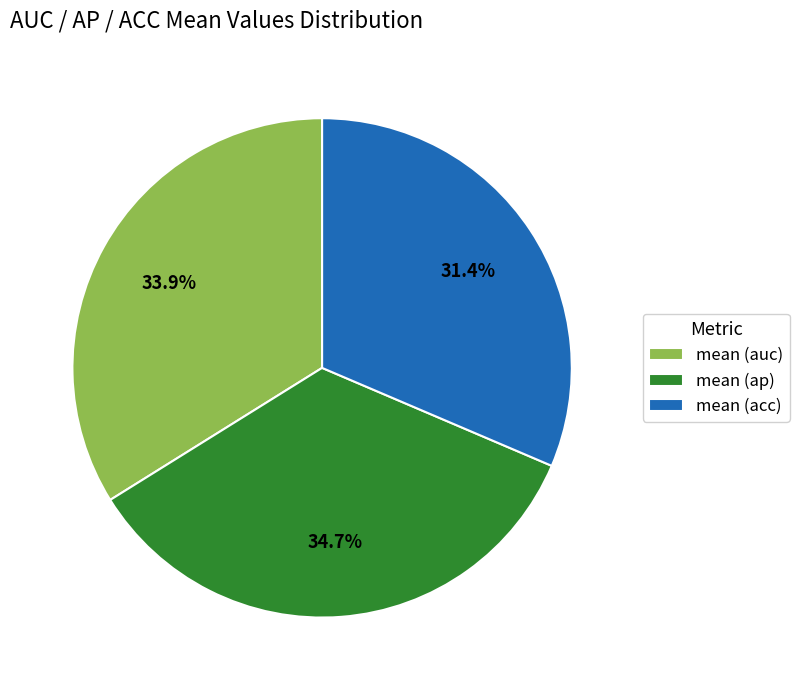

Rank the categories by value from lowest to highest.

mean (acc), mean (auc), mean (ap)